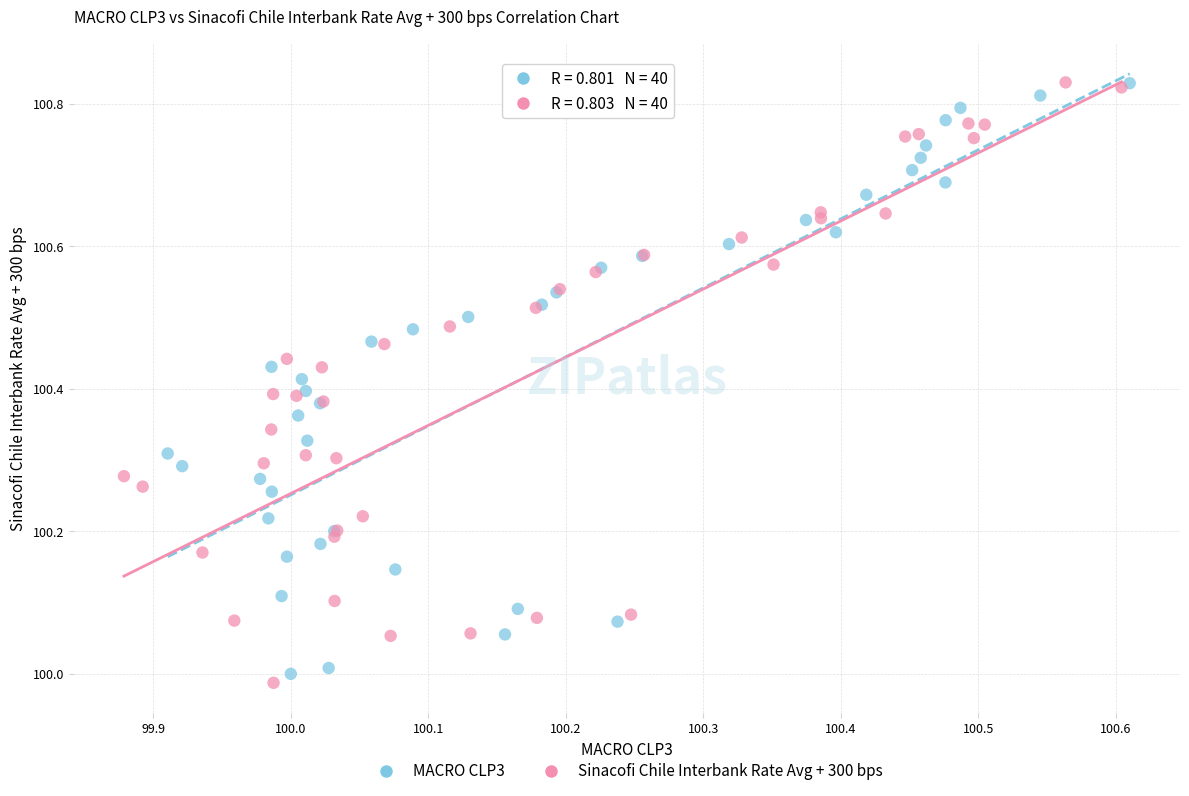

Which series has the widest spread of Y values?

Sinacofi Chile Interbank Rate Avg + 300 bps